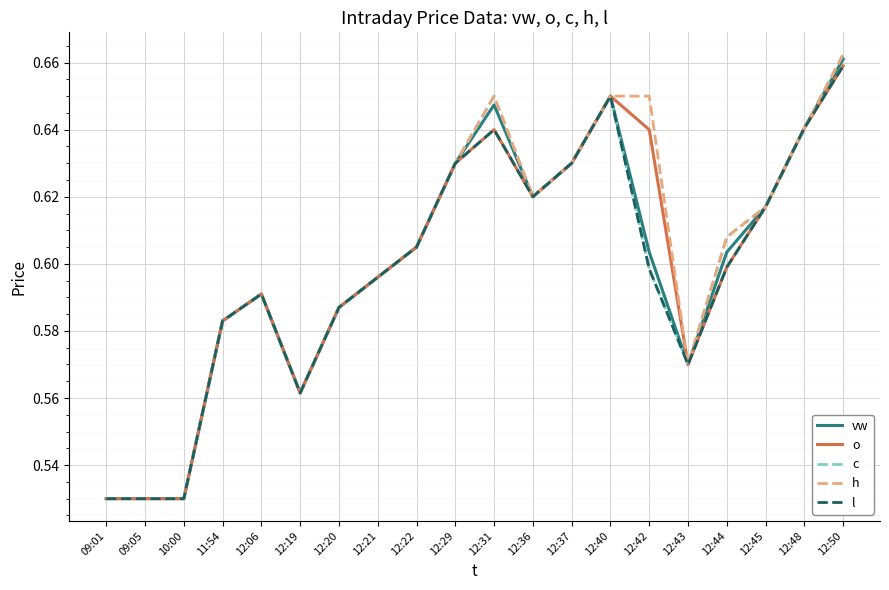

At which category is the sum across all series the highest?

12:50